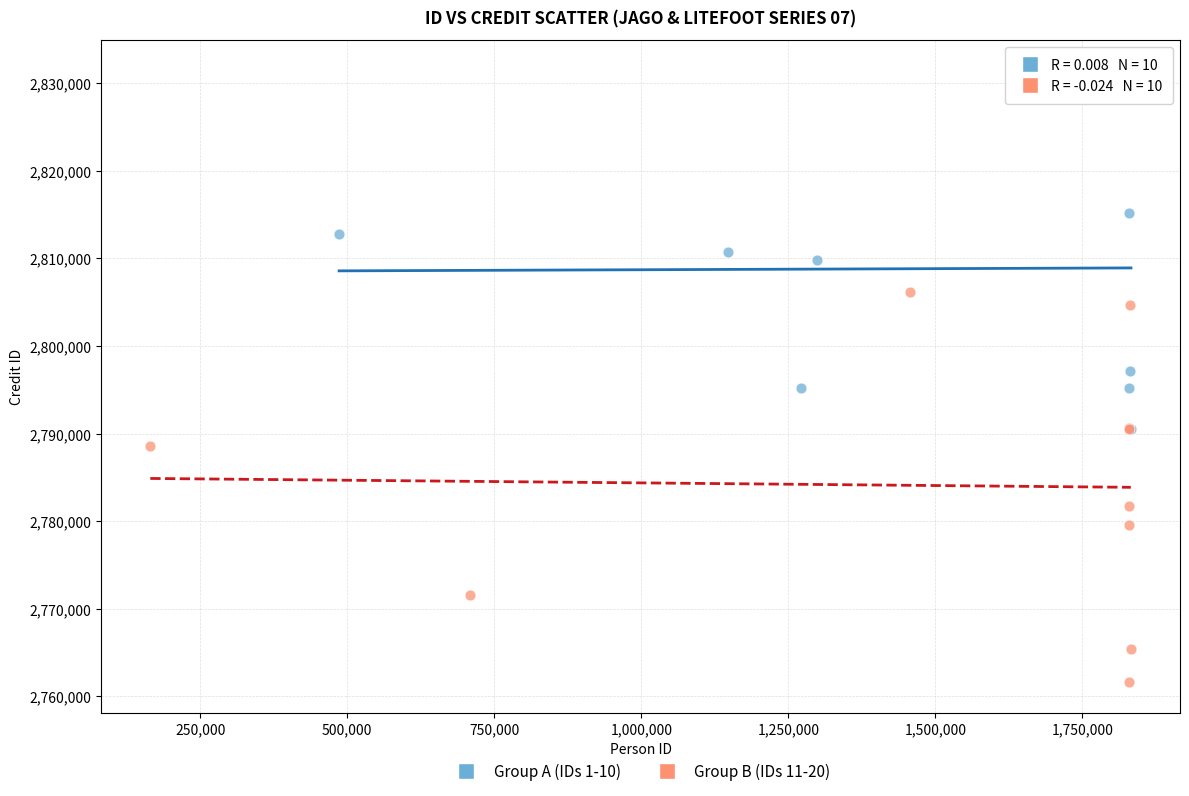

What are all the series names shown in the legend?

Group A (IDs 1-10), Group B (IDs 11-20)